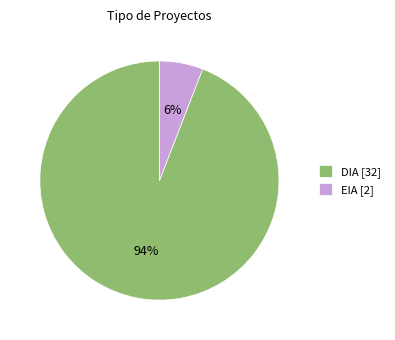

Does any single category account for the majority?

Yes